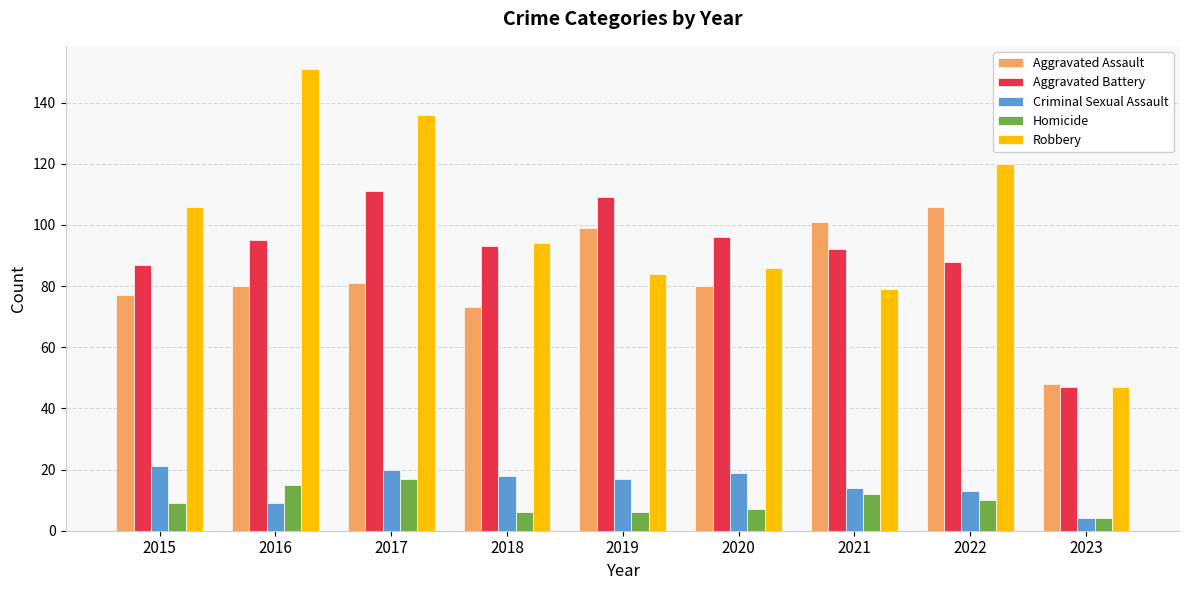

What is the lowest value of the Aggravated Assault series?

48